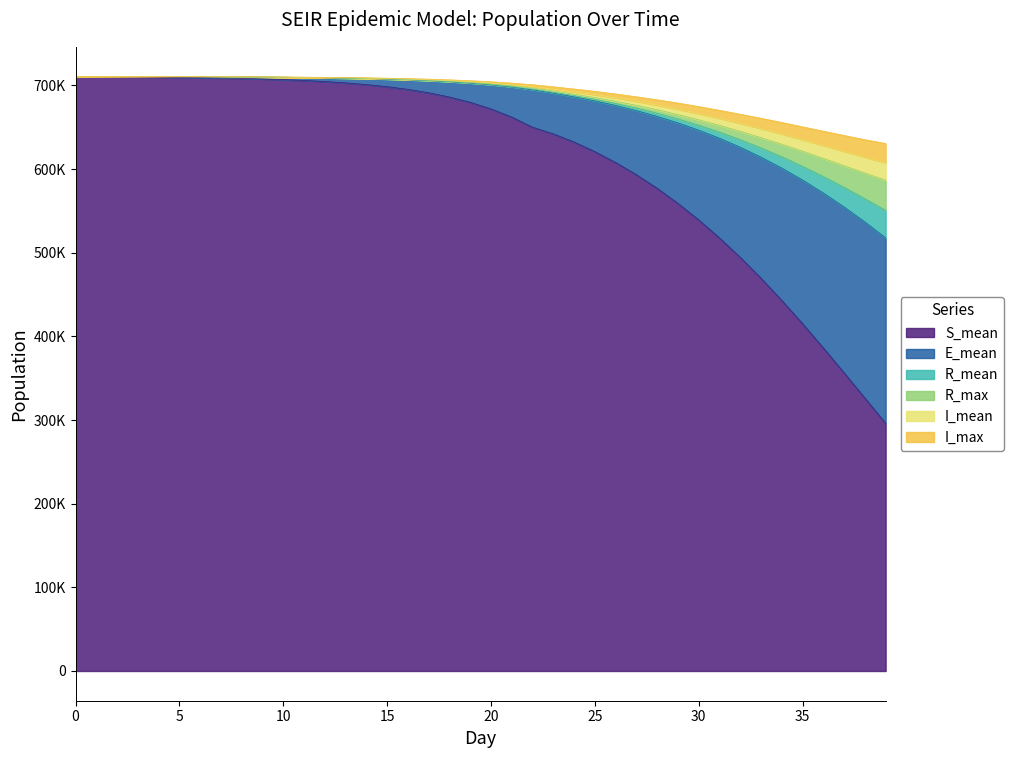

How many values in the R_mean series exceed 702794?

20